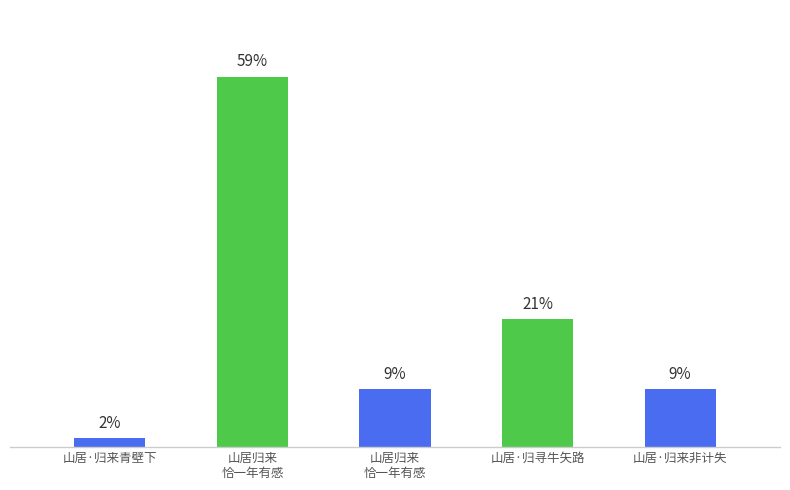

What is the label of the 1st bar from the left?

山居·归来青壁下